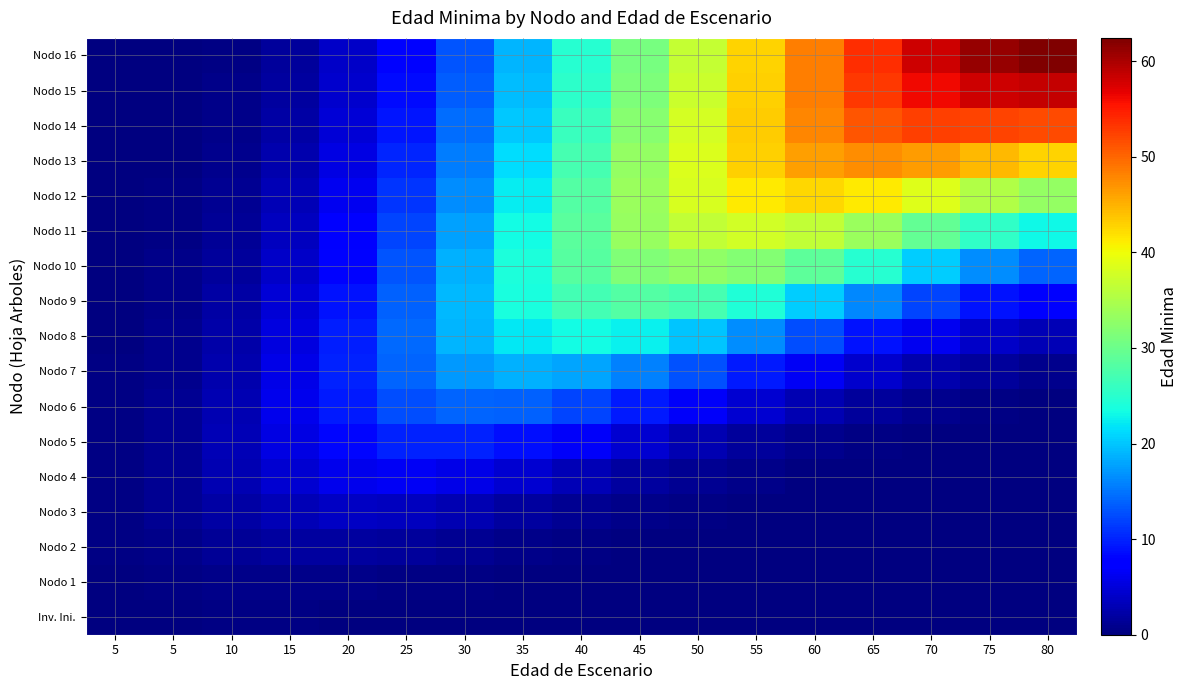

How many series are shown in this chart?

17